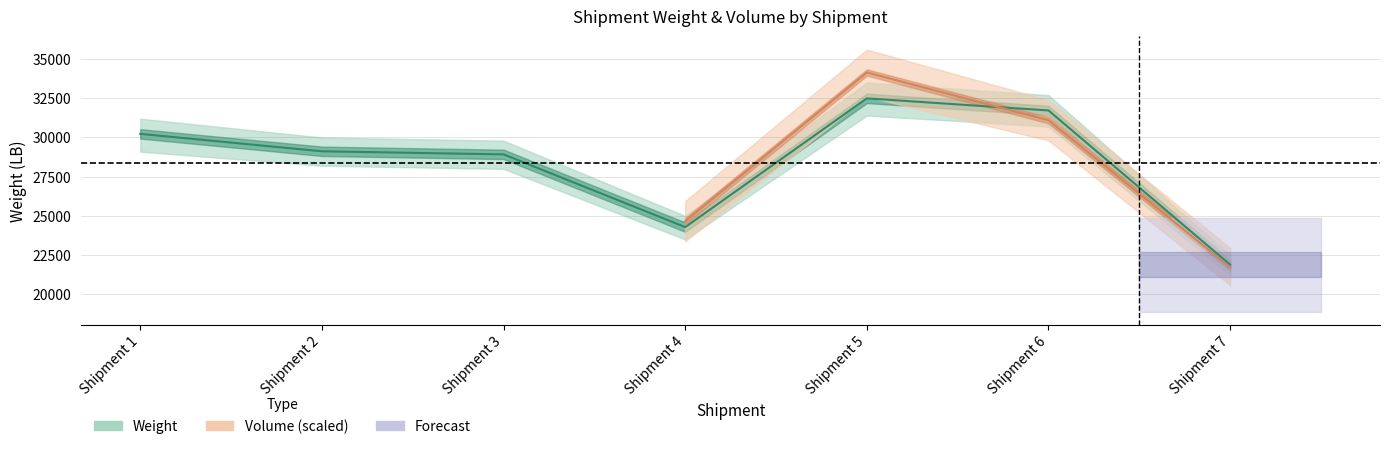

Reading left to right, transcribe all the data shown in this chart.

30230	29120	28924	24287	32494	31723	21893